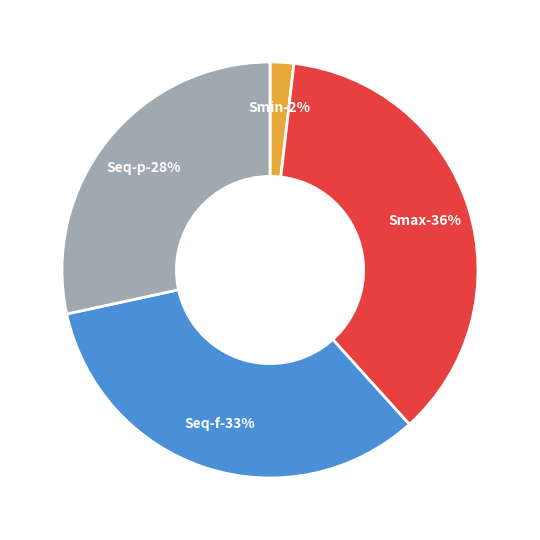

Which category has the smallest portion of the pie?

Smin